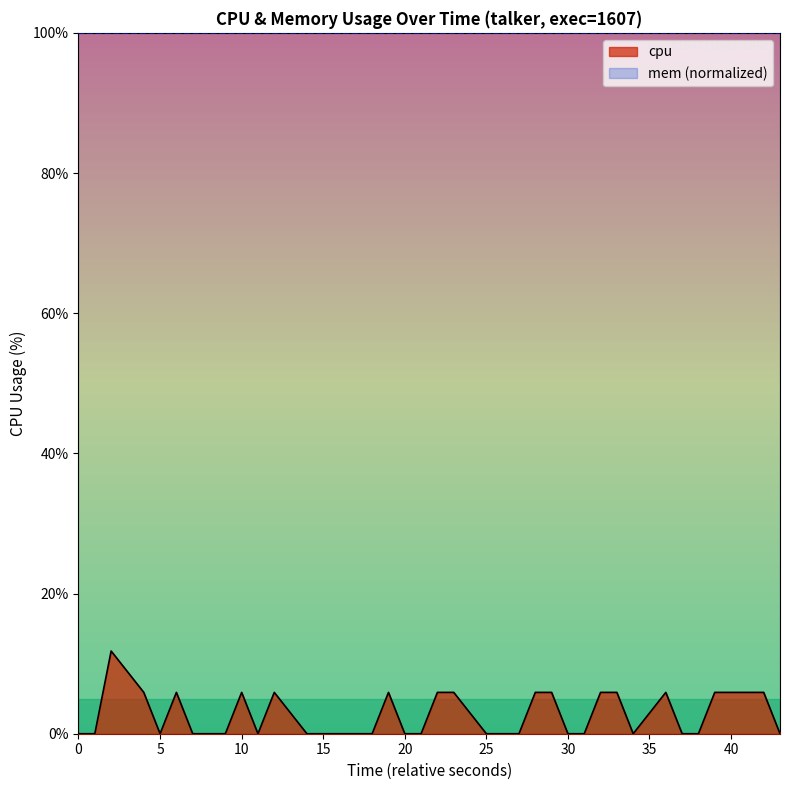

What is the lowest value of the mem (normalized) series?

100.0